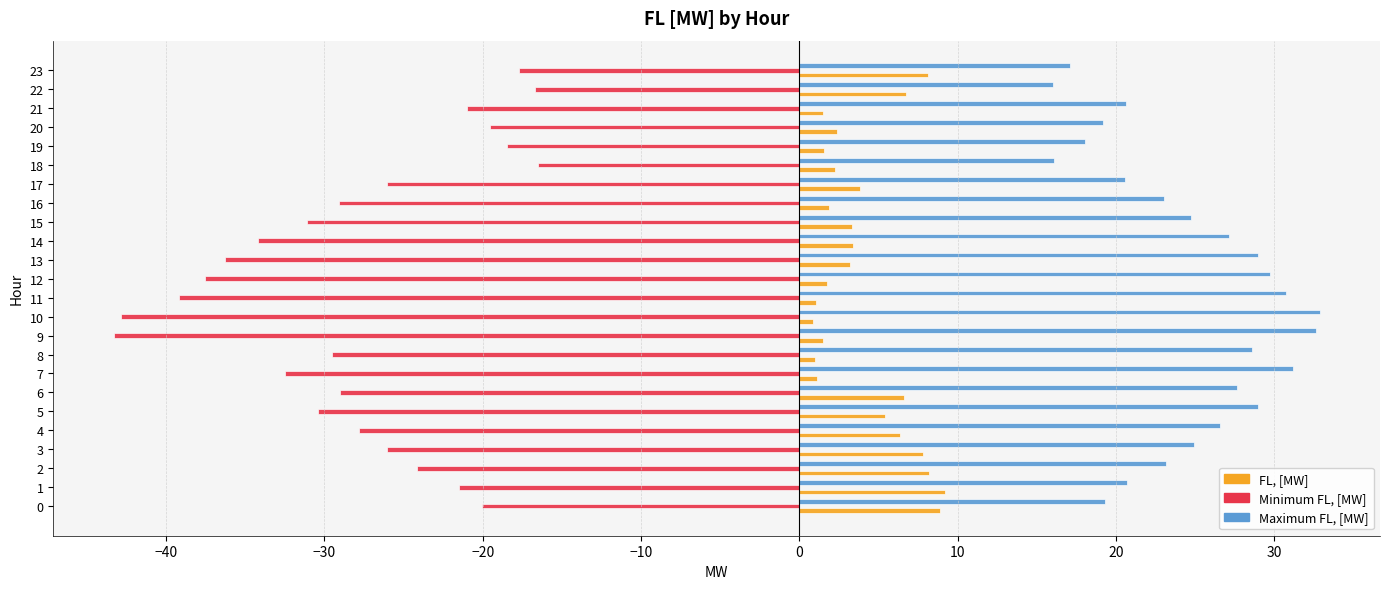

Is the value of Minimum FL, [MW] at 1 greater than the value of FL, [MW] at 19?

No